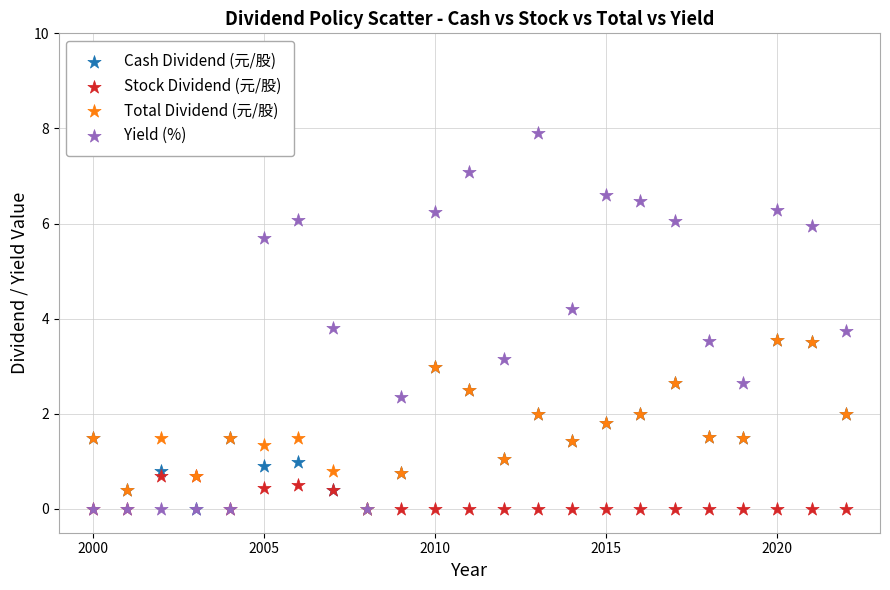

Which series has the widest spread of Y values?

Yield (%)